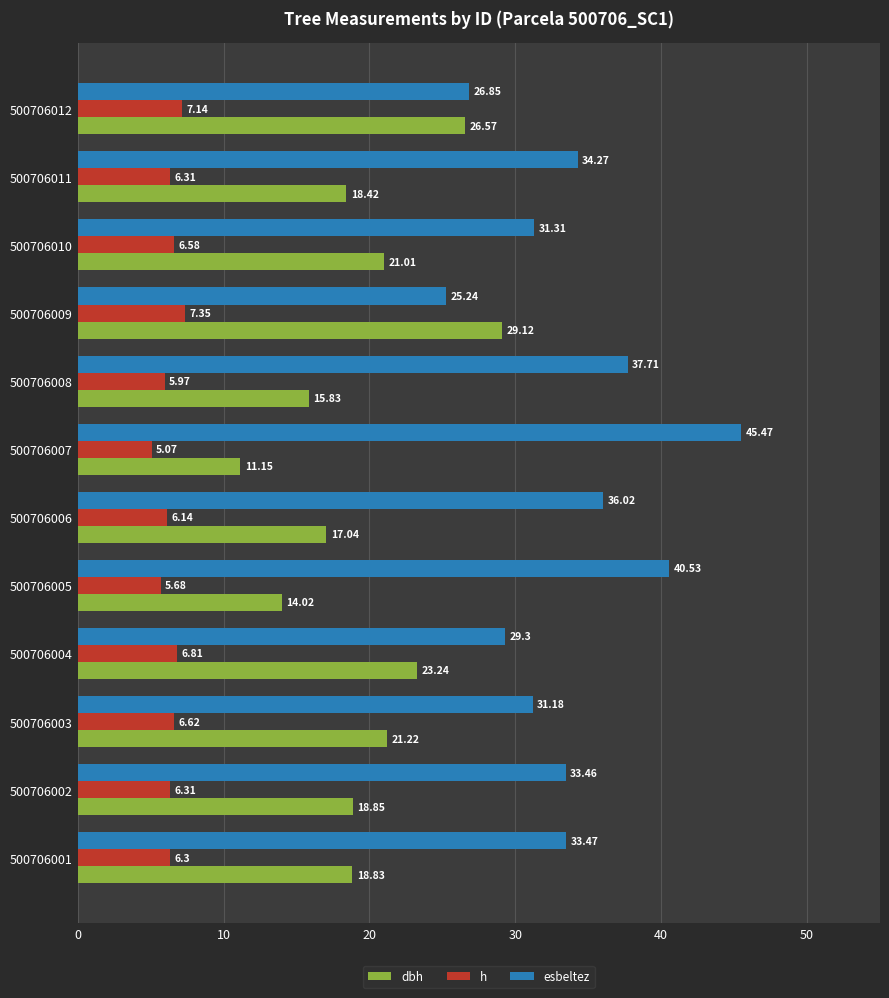

What is the average value of the esbeltez series?

33.7